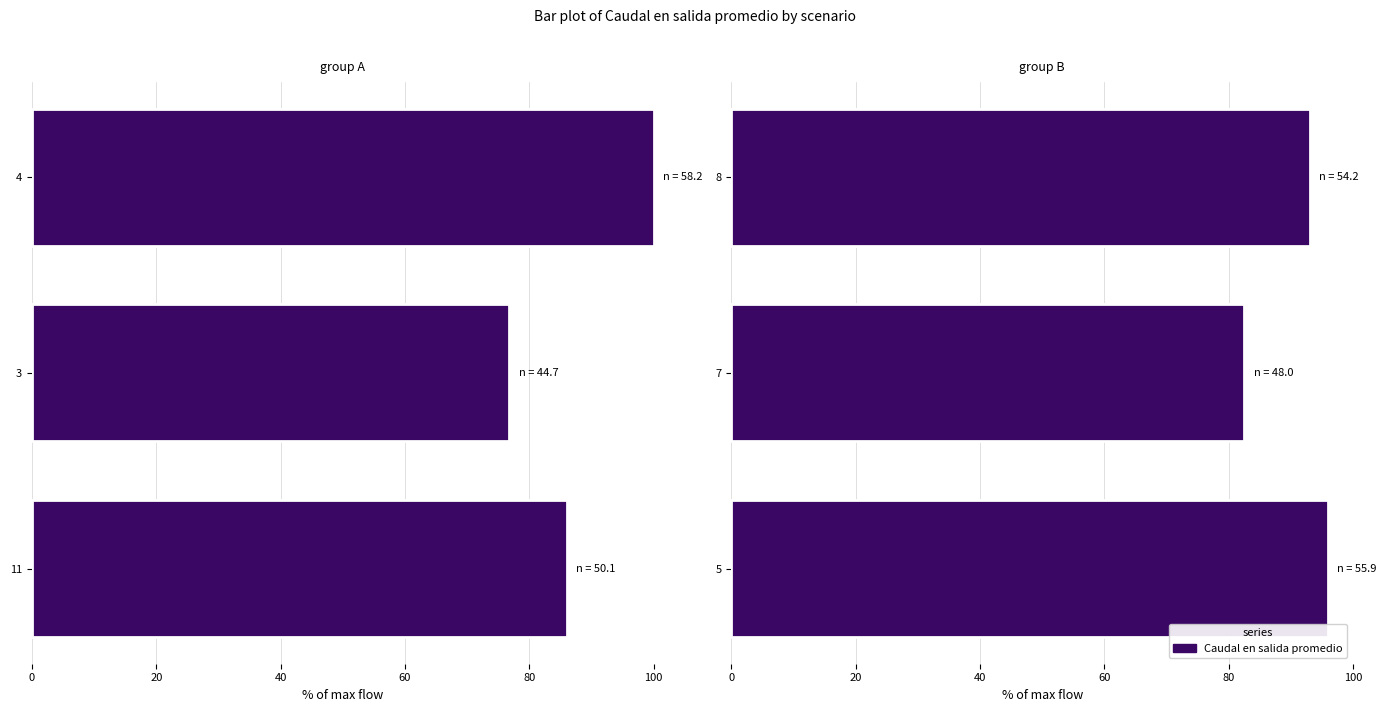

True or false: the data shows 56.6 at 5.

False